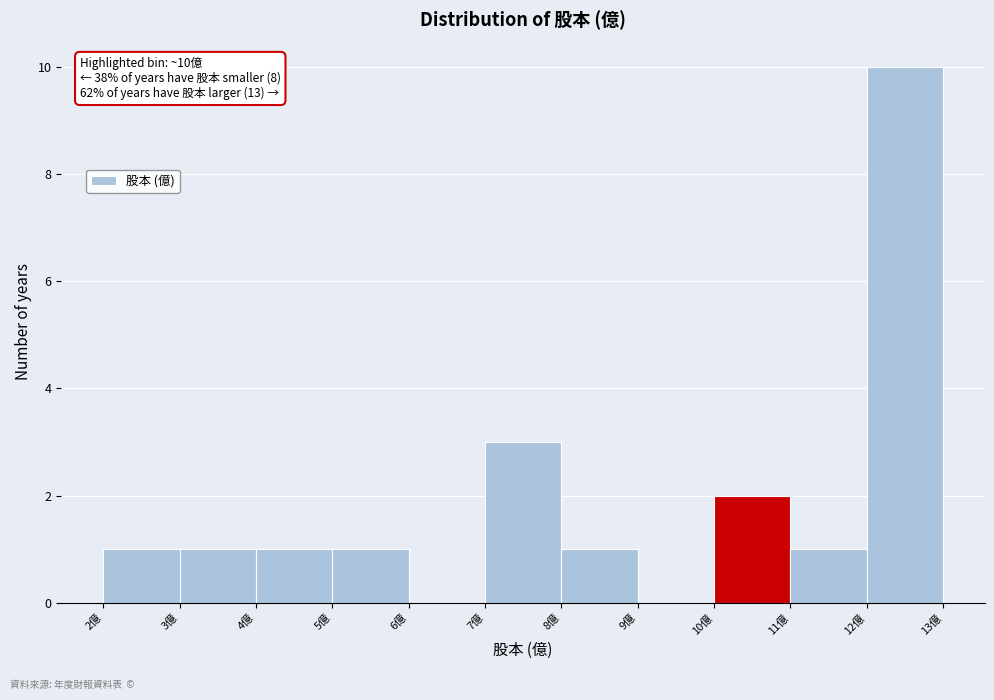

Over which range of the x-axis is the bar tallest?

12 to 13